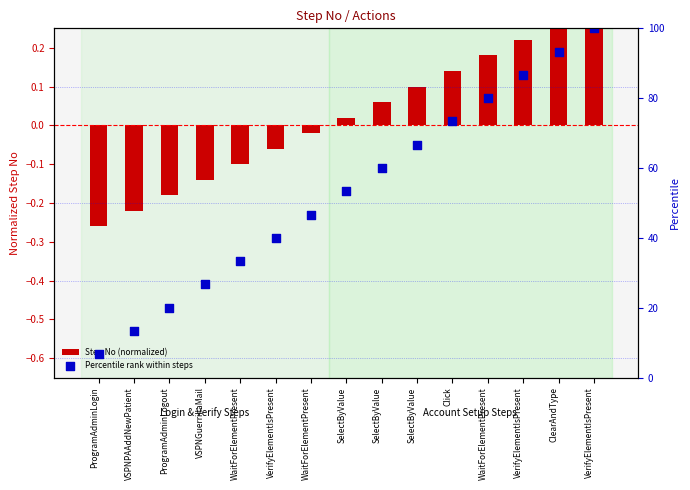

Which series has the largest Y range (max minus min)?

Percentile rank within steps